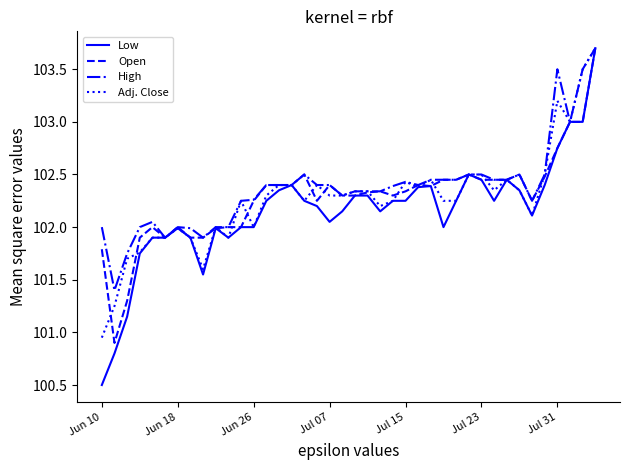

What is the lowest value of the High series?

101.4